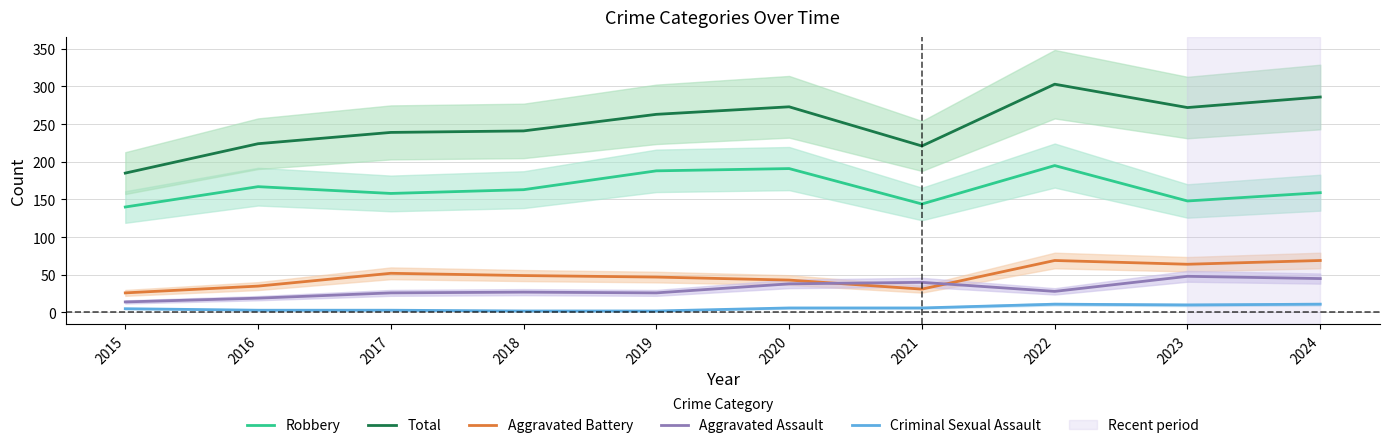

At which category does the chart reach its minimum across all series?

2018